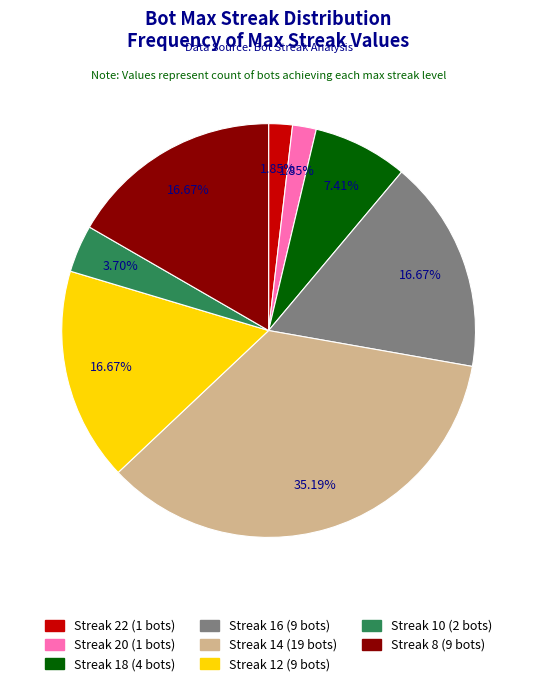

Is there any slice that represents more than half of the pie?

No